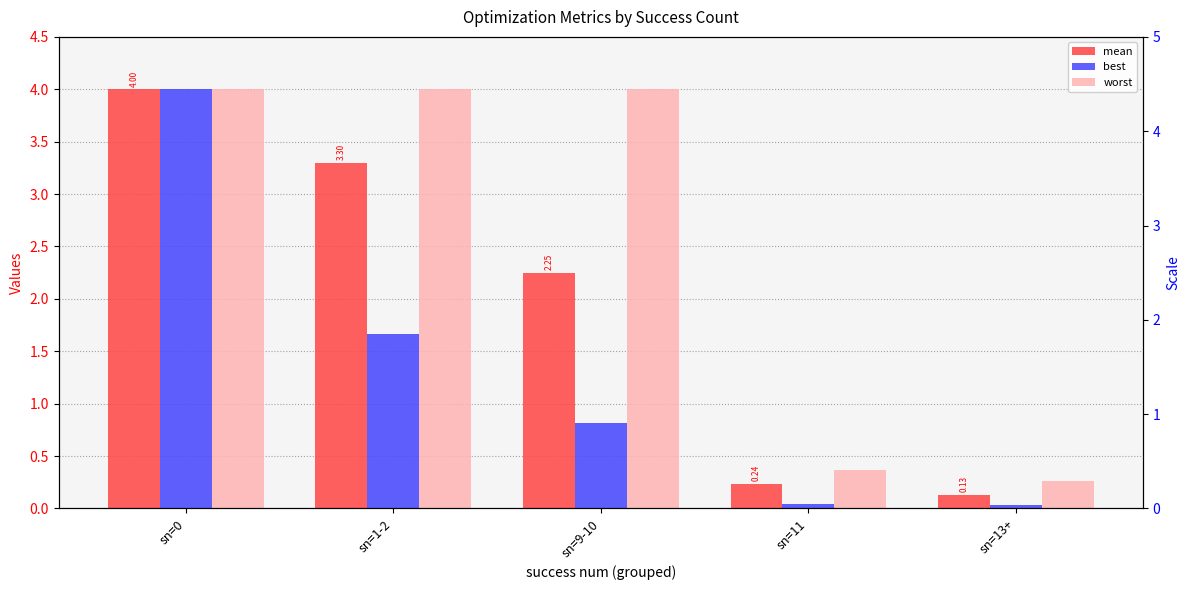

The best series shows 0.0 at sn=13+. True or false?

True